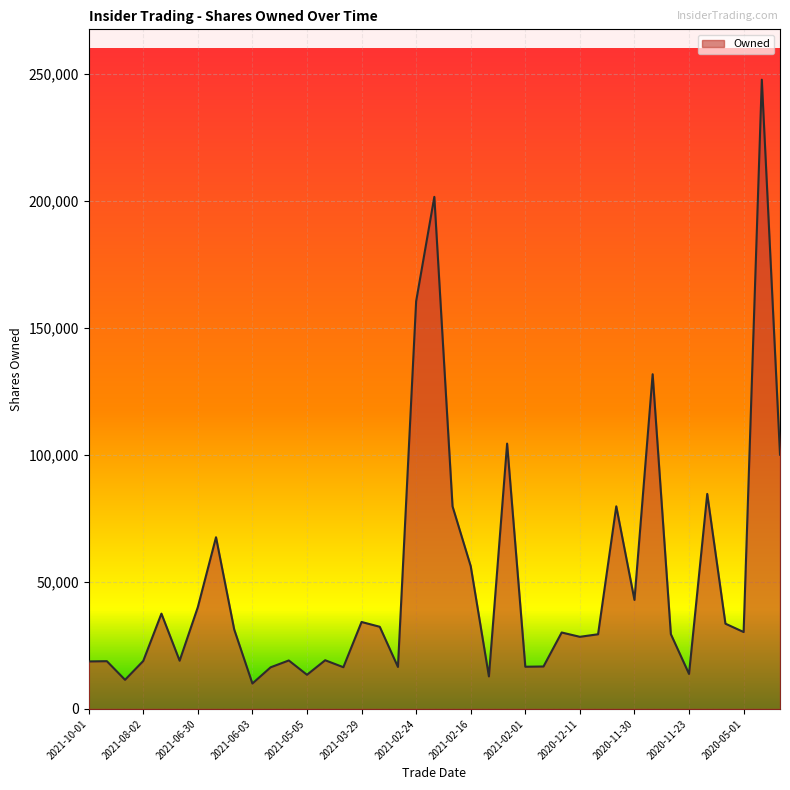

What is the difference between the maximum and minimum values?

237812